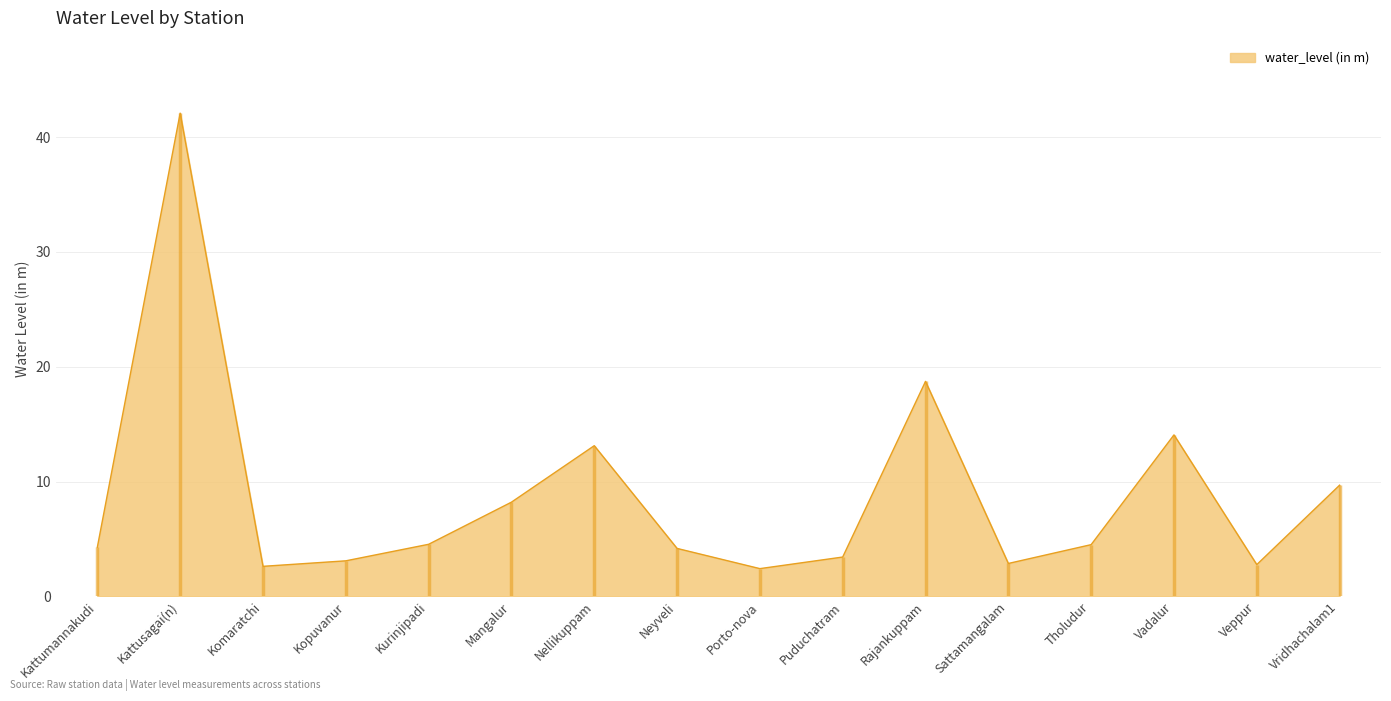

Where is the data nearest to the value 22?

Rajankuppam